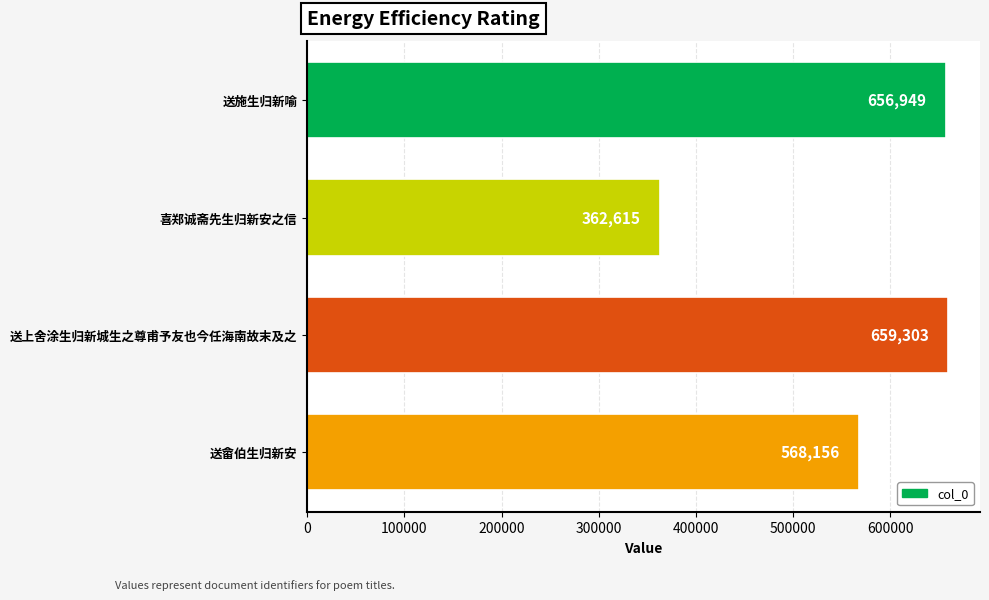

What is the ratio of the value at 送畲伯生归新安 to the value at 喜郑诚斋先生归新安之信?

1.6